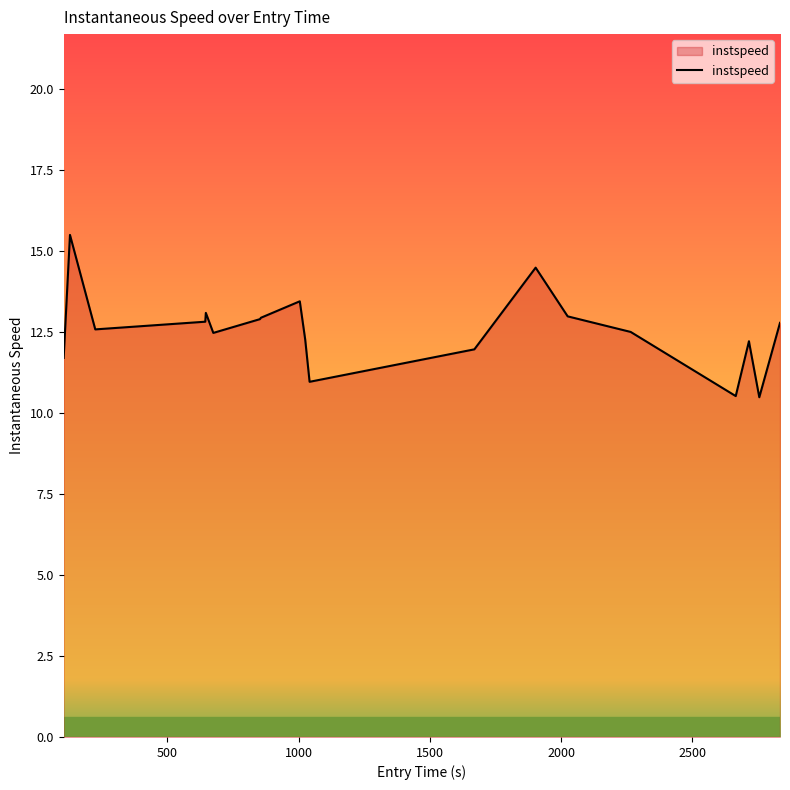

What is the maximum value shown in the chart?

15.5